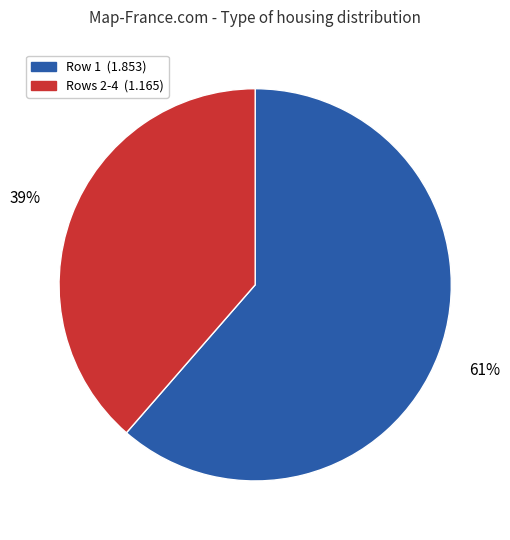

Count the number of slices in the pie.

2